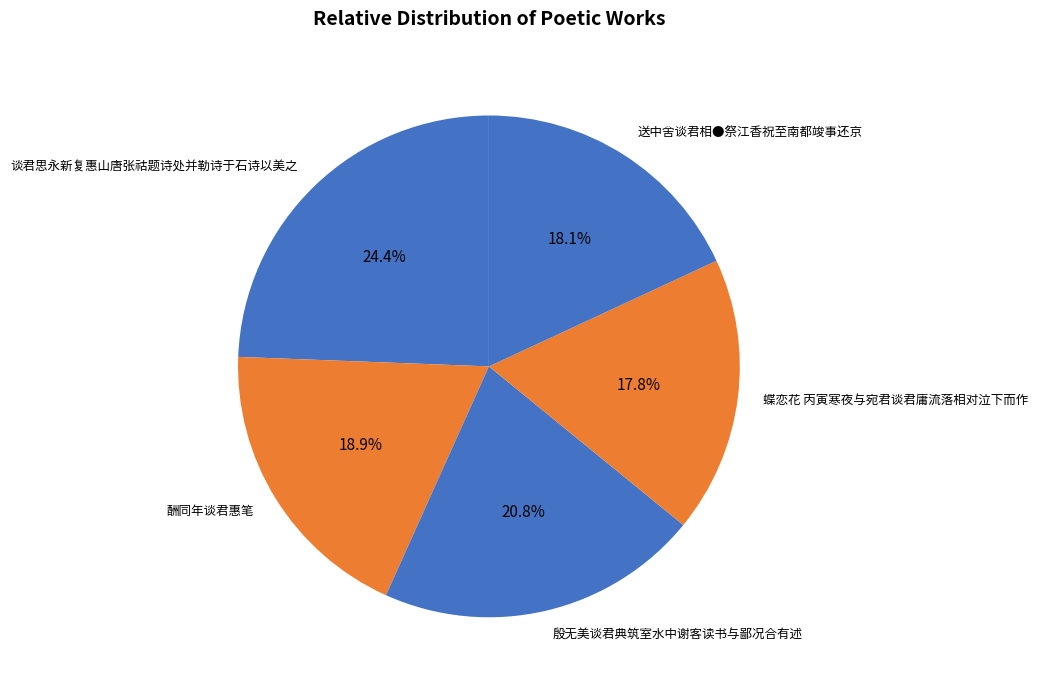

What is the largest slice in the pie chart?

谈君思永新复惠山唐张祜题诗处并勒诗于石诗以美之